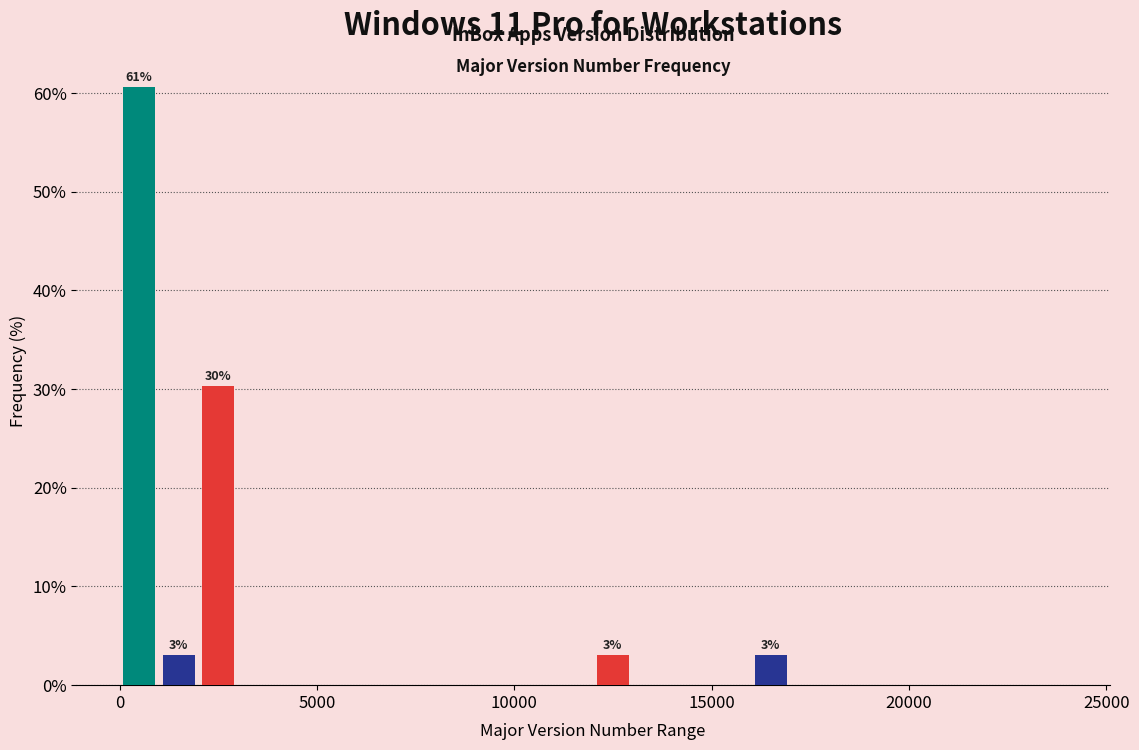

Around what value on the x-axis is the tallest bar? Give the approximate position of its centre, as read against the axis.

500